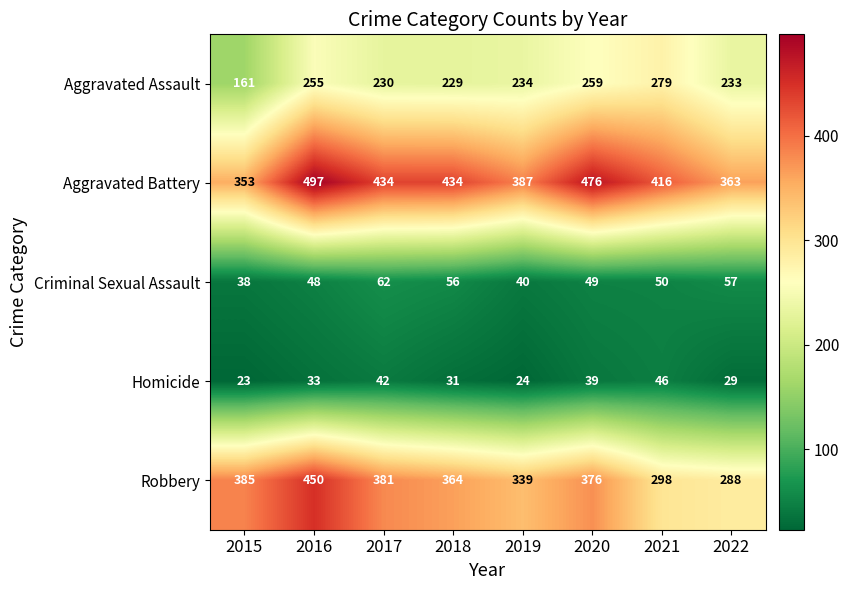

Is the value of Aggravated Assault at 2022 greater than the value of Robbery at 2017?

No